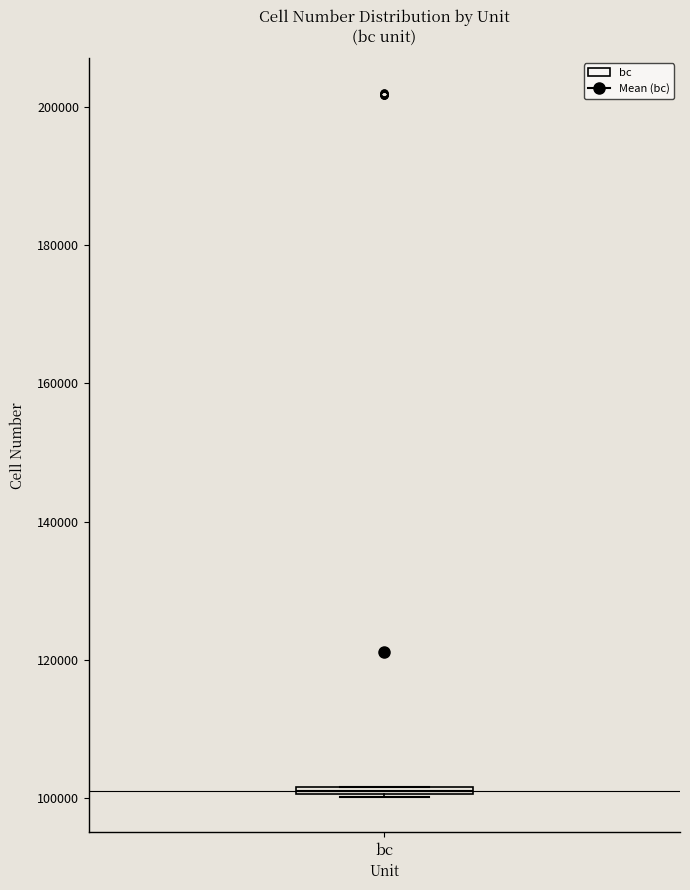

Where is the lower edge of the box for bc on the y-axis? The values are not printed on the chart, so give them approximately, as read against the axis.

100000